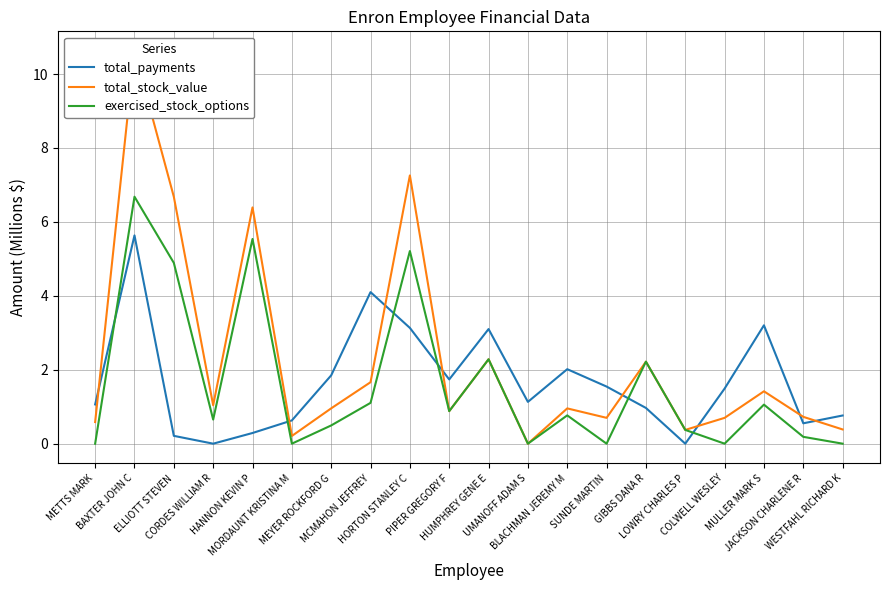

List the labels in order of exercised_stock_options value, largest first.

BAXTER JOHN C, HANNON KEVIN P, HORTON STANLEY C, ELLIOTT STEVEN, HUMPHREY GENE E, GIBBS DANA R, MCMAHON JEFFREY, MULLER MARK S, PIPER GREGORY F, BLACHMAN JEREMY M, CORDES WILLIAM R, MEYER ROCKFORD G, LOWRY CHARLES P, JACKSON CHARLENE R, METTS MARK, MORDAUNT KRISTINA M, UMANOFF ADAM S, SUNDE MARTIN, COLWELL WESLEY, WESTFAHL RICHARD K